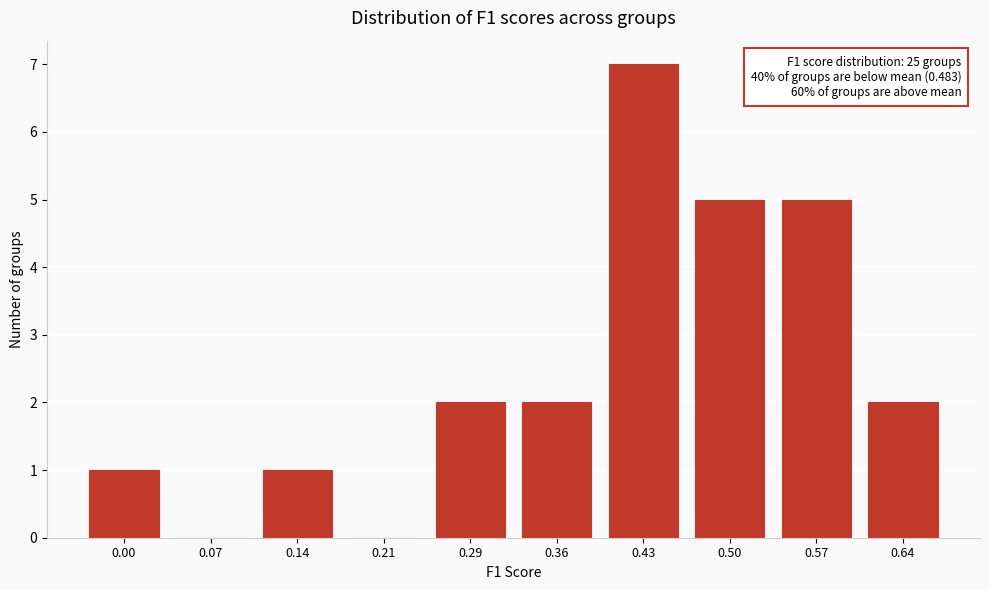

Reading left to right, what are all the values shown in this chart?

0.00=1	0.07=0	0.14=1	0.21=0	0.29=2	0.36=2	0.43=7	0.50=5	0.57=5	0.64=2